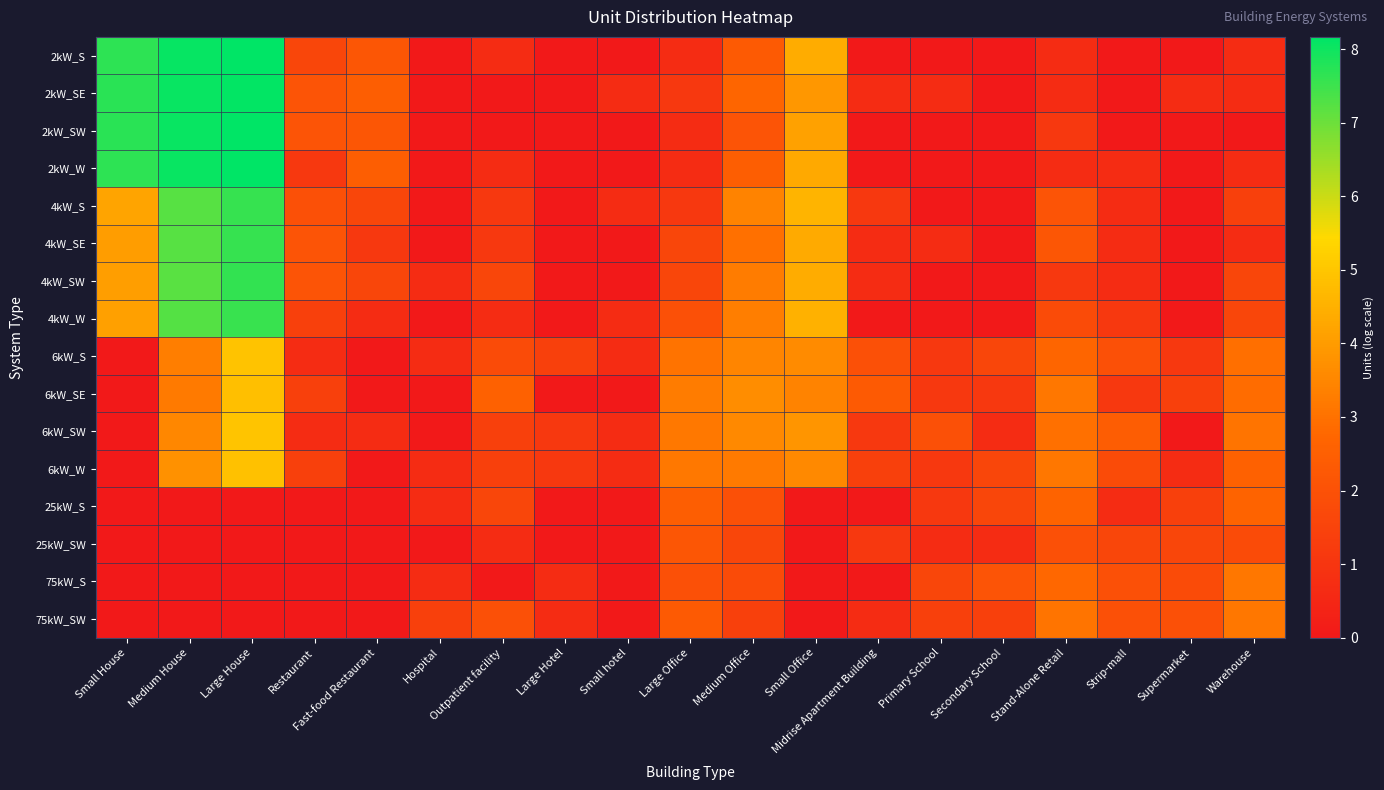

Reading right to left, transcribe all the data shown in this chart.

2kW_S: Warehouse=0.7	Supermarket=0.0	Strip-mall=0.0	Stand-Alone Retail=0.7	Secondary School=0.0	Primary School=0.0	Midrise Apartment Building=0.0	Small Office=4.4	Medium Office=2.3	Large Office=0.7	Small hotel=0.0	Large Hotel=0.0	Outpatient facility=0.7	Hospital=0.0	Fast-food Restaurant=2.2	Restaurant=1.6	Large House=8.2	Medium House=8.1	Small House=7.7
2kW_SE: Warehouse=0.7	Supermarket=0.7	Strip-mall=0.0	Stand-Alone Retail=0.7	Secondary School=0.0	Primary School=0.7	Midrise Apartment Building=0.7	Small Office=3.9	Medium Office=2.7	Large Office=1.1	Small hotel=0.7	Large Hotel=0.0	Outpatient facility=0.0	Hospital=0.0	Fast-food Restaurant=2.5	Restaurant=2.1	Large House=8.1	Medium House=8.1	Small House=7.7
2kW_SW: Warehouse=0.0	Supermarket=0.0	Strip-mall=0.0	Stand-Alone Retail=1.1	Secondary School=0.0	Primary School=0.0	Midrise Apartment Building=0.0	Small Office=4.1	Medium Office=2.1	Large Office=0.7	Small hotel=0.0	Large Hotel=0.0	Outpatient facility=0.0	Hospital=0.0	Fast-food Restaurant=2.2	Restaurant=2.1	Large House=8.1	Medium House=8.1	Small House=7.7
2kW_W: Warehouse=0.7	Supermarket=0.0	Strip-mall=0.7	Stand-Alone Retail=0.7	Secondary School=0.0	Primary School=0.0	Midrise Apartment Building=0.0	Small Office=4.3	Medium Office=2.5	Large Office=0.7	Small hotel=0.0	Large Hotel=0.0	Outpatient facility=0.7	Hospital=0.0	Fast-food Restaurant=2.5	Restaurant=1.1	Large House=8.2	Medium House=8.1	Small House=7.7
4kW_S: Warehouse=1.4	Supermarket=0.0	Strip-mall=0.7	Stand-Alone Retail=2.1	Secondary School=0.0	Primary School=0.0	Midrise Apartment Building=1.1	Small Office=4.6	Medium Office=3.4	Large Office=1.1	Small hotel=0.7	Large Hotel=0.0	Outpatient facility=1.1	Hospital=0.0	Fast-food Restaurant=1.6	Restaurant=1.9	Large House=7.6	Medium House=7.2	Small House=4.2
4kW_SE: Warehouse=0.7	Supermarket=0.0	Strip-mall=0.7	Stand-Alone Retail=2.2	Secondary School=0.0	Primary School=0.7	Midrise Apartment Building=0.7	Small Office=4.4	Medium Office=3.0	Large Office=1.6	Small hotel=0.0	Large Hotel=0.0	Outpatient facility=1.1	Hospital=0.0	Fast-food Restaurant=1.1	Restaurant=2.1	Large House=7.6	Medium House=7.2	Small House=4.0
4kW_SW: Warehouse=1.6	Supermarket=0.0	Strip-mall=0.7	Stand-Alone Retail=1.1	Secondary School=0.0	Primary School=0.0	Midrise Apartment Building=0.7	Small Office=4.4	Medium Office=3.3	Large Office=1.6	Small hotel=0.0	Large Hotel=0.0	Outpatient facility=1.6	Hospital=0.7	Fast-food Restaurant=1.6	Restaurant=2.1	Large House=7.6	Medium House=7.2	Small House=4.1
4kW_W: Warehouse=1.6	Supermarket=0.0	Strip-mall=1.1	Stand-Alone Retail=1.8	Secondary School=0.0	Primary School=0.0	Midrise Apartment Building=0.0	Small Office=4.5	Medium Office=3.3	Large Office=1.9	Small hotel=0.7	Large Hotel=0.0	Outpatient facility=0.7	Hospital=0.0	Fast-food Restaurant=0.7	Restaurant=1.4	Large House=7.5	Medium House=7.3	Small House=4.1
6kW_S: Warehouse=2.9	Supermarket=1.1	Strip-mall=1.9	Stand-Alone Retail=2.7	Secondary School=1.6	Primary School=1.1	Midrise Apartment Building=1.9	Small Office=3.6	Medium Office=3.5	Large Office=3.0	Small hotel=0.7	Large Hotel=1.4	Outpatient facility=1.8	Hospital=0.7	Fast-food Restaurant=0.0	Restaurant=0.7	Large House=4.9	Medium House=3.3	Small House=0.0
6kW_SE: Warehouse=2.9	Supermarket=1.4	Strip-mall=1.1	Stand-Alone Retail=3.1	Secondary School=1.1	Primary School=1.1	Midrise Apartment Building=2.3	Small Office=3.4	Medium Office=3.7	Large Office=3.3	Small hotel=0.0	Large Hotel=0.0	Outpatient facility=2.6	Hospital=0.0	Fast-food Restaurant=0.0	Restaurant=1.4	Large House=4.8	Medium House=3.2	Small House=0.0
6kW_SW: Warehouse=3.1	Supermarket=0.0	Strip-mall=2.4	Stand-Alone Retail=3.0	Secondary School=0.7	Primary School=1.9	Midrise Apartment Building=1.1	Small Office=3.9	Medium Office=3.6	Large Office=3.2	Small hotel=0.7	Large Hotel=1.1	Outpatient facility=1.4	Hospital=0.0	Fast-food Restaurant=0.7	Restaurant=0.7	Large House=4.9	Medium House=3.5	Small House=0.0
6kW_W: Warehouse=2.6	Supermarket=0.7	Strip-mall=1.8	Stand-Alone Retail=3.1	Secondary School=1.6	Primary School=1.1	Midrise Apartment Building=1.4	Small Office=3.6	Medium Office=3.2	Large Office=3.2	Small hotel=0.7	Large Hotel=1.1	Outpatient facility=1.4	Hospital=0.7	Fast-food Restaurant=0.0	Restaurant=1.4	Large House=4.9	Medium House=3.8	Small House=0.0
25kW_S: Warehouse=2.6	Supermarket=1.4	Strip-mall=0.7	Stand-Alone Retail=2.6	Secondary School=1.6	Primary School=1.1	Midrise Apartment Building=0.0	Small Office=0.0	Medium Office=1.9	Large Office=2.5	Small hotel=0.0	Large Hotel=0.0	Outpatient facility=1.6	Hospital=0.7	Fast-food Restaurant=0.0	Restaurant=0.0	Large House=0.0	Medium House=0.0	Small House=0.0
25kW_SW: Warehouse=1.8	Supermarket=1.6	Strip-mall=1.6	Stand-Alone Retail=1.9	Secondary School=0.7	Primary School=0.7	Midrise Apartment Building=1.1	Small Office=0.0	Medium Office=1.6	Large Office=2.2	Small hotel=0.0	Large Hotel=0.0	Outpatient facility=0.7	Hospital=0.0	Fast-food Restaurant=0.0	Restaurant=0.0	Large House=0.0	Medium House=0.0	Small House=0.0
75kW_S: Warehouse=3.1	Supermarket=1.8	Strip-mall=1.9	Stand-Alone Retail=2.8	Secondary School=2.1	Primary School=1.6	Midrise Apartment Building=0.0	Small Office=0.0	Medium Office=1.8	Large Office=1.9	Small hotel=0.0	Large Hotel=0.7	Outpatient facility=0.0	Hospital=0.7	Fast-food Restaurant=0.0	Restaurant=0.0	Large House=0.0	Medium House=0.0	Small House=0.0
75kW_SW: Warehouse=3.1	Supermarket=1.9	Strip-mall=1.9	Stand-Alone Retail=3.1	Secondary School=1.4	Primary School=1.4	Midrise Apartment Building=0.7	Small Office=0.0	Medium Office=1.4	Large Office=2.3	Small hotel=0.0	Large Hotel=0.7	Outpatient facility=1.9	Hospital=1.4	Fast-food Restaurant=0.0	Restaurant=0.0	Large House=0.0	Medium House=0.0	Small House=0.0